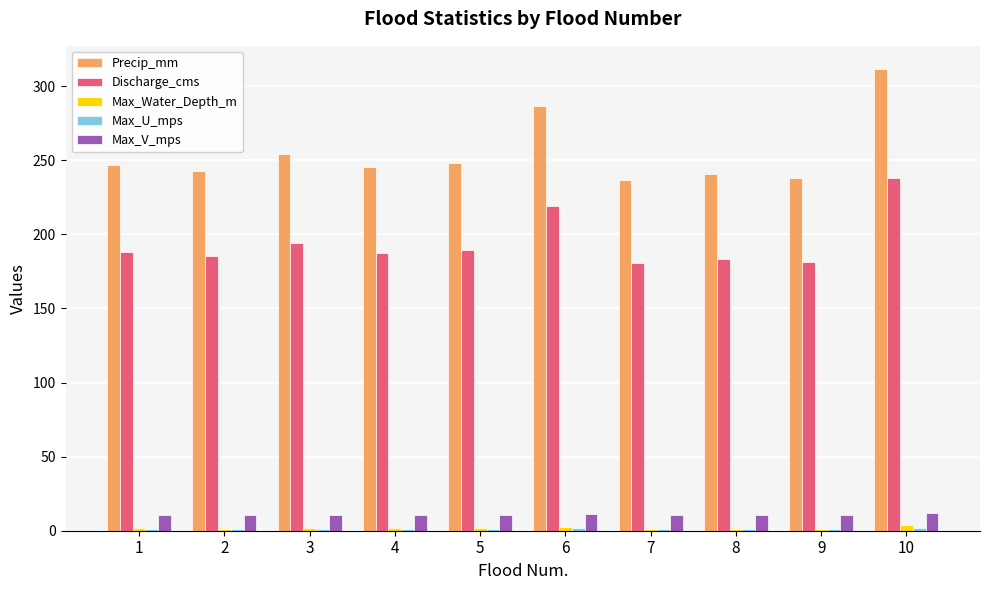

What is the minimum value for Max_V_mps?

10.5